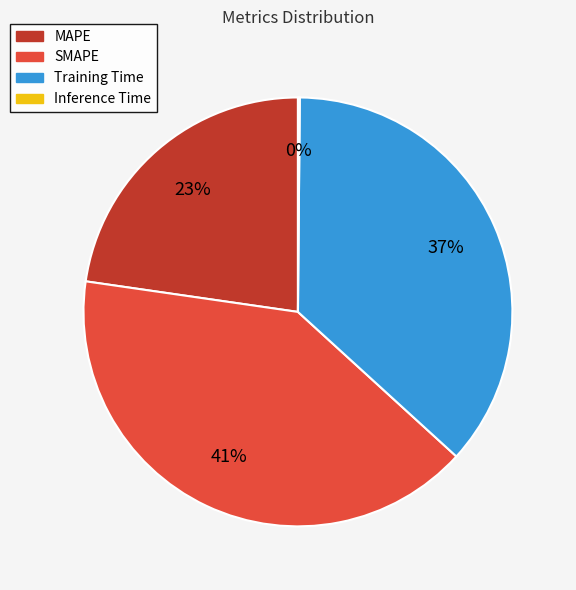

To the nearest percent, what portion does Training Time represent?

37%